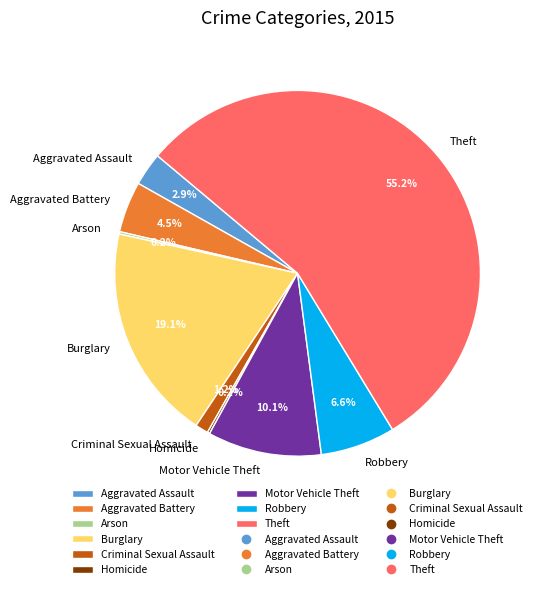

How much of the chart is everything except Burglary?

80.9%